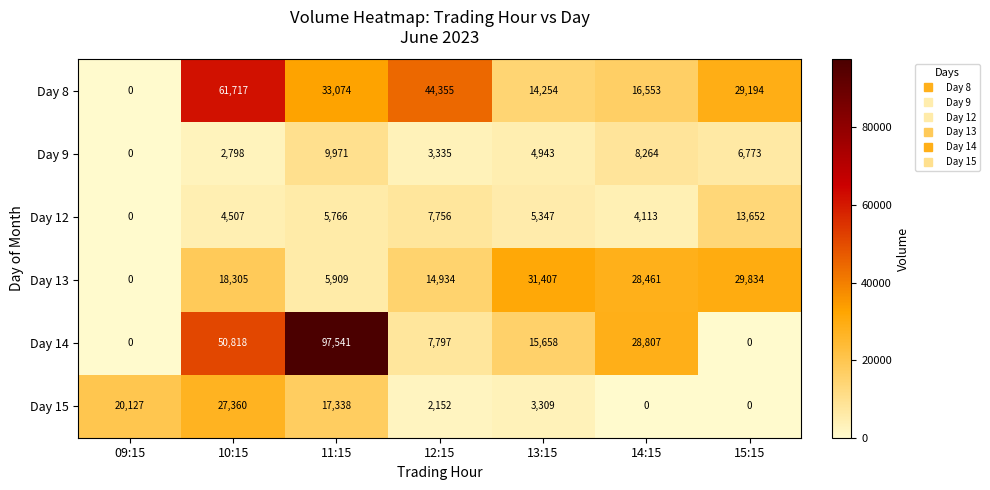

At which label does Day 8 first exceed 29194?

10:15